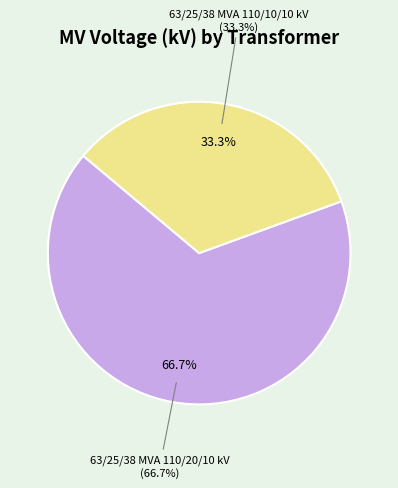

How many segments does this pie chart have?

2